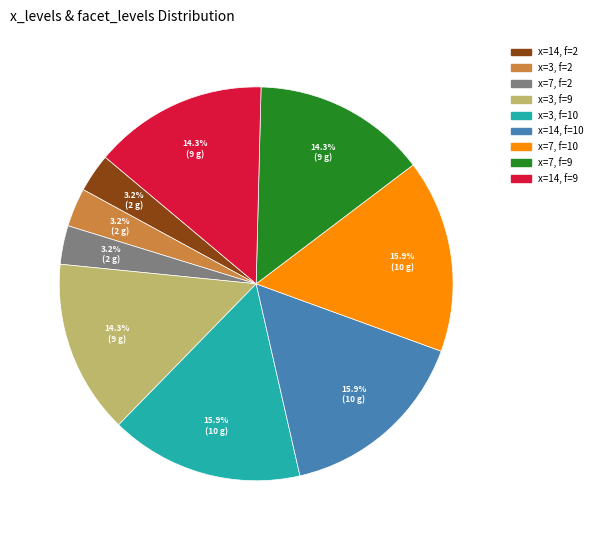

Count the number of slices in the pie.

9